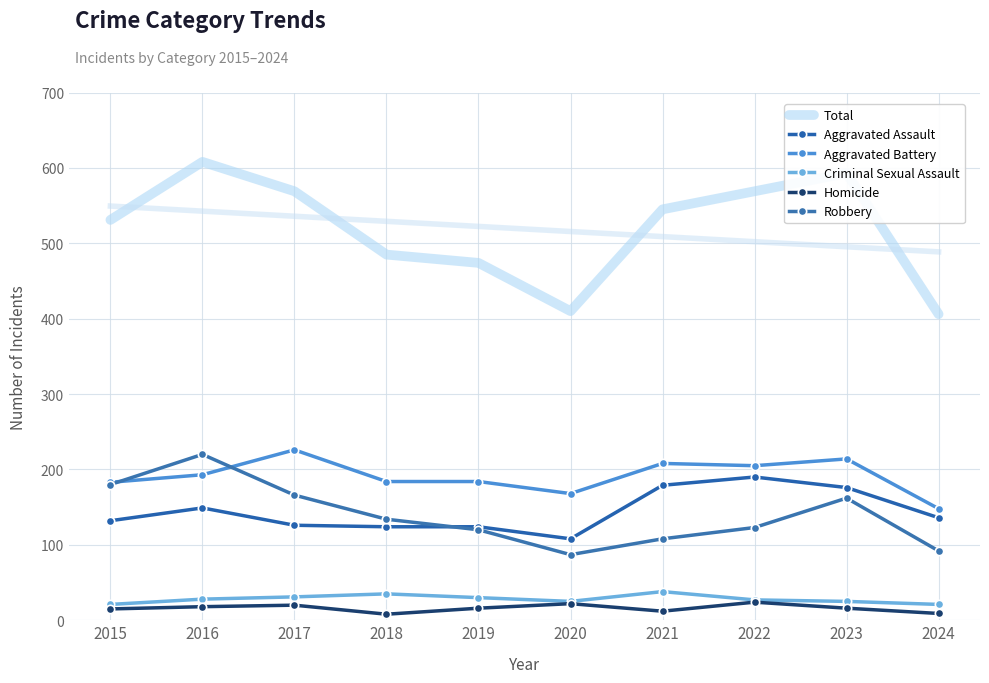

What is the difference between the second highest and minimum values in the Aggravated Battery series?

66